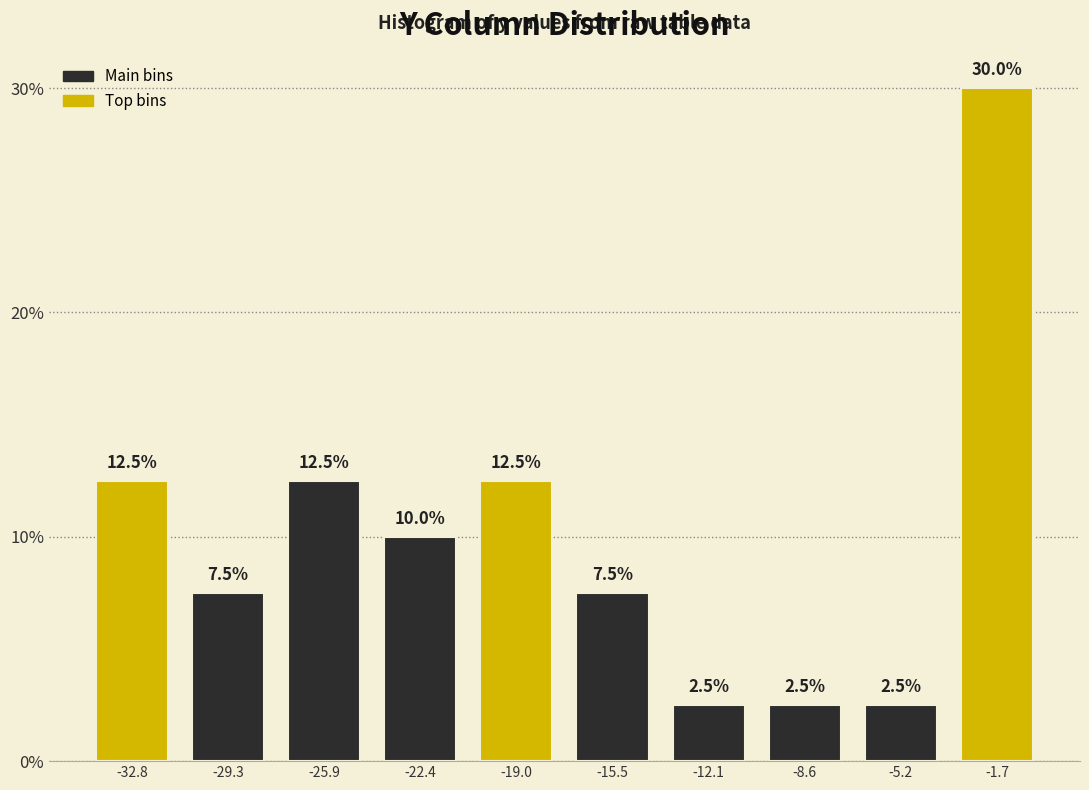

Reading left to right, list every bar in this chart as the range it spans on the x-axis followed by its height. The bar edges are not printed on the chart, so give them approximately, as read against the axis.

-34.50 to -31.05: 12.5
-31.05 to -27.60: 7.5
-27.60 to -24.15: 12.5
-24.15 to -20.70: 10.0
-20.70 to -17.25: 12.5
-17.25 to -13.80: 7.5
-13.80 to -10.35: 2.5
-10.35 to -6.90: 2.5
-6.90 to -3.45: 2.5
-3.45 to 0.00: 30.0